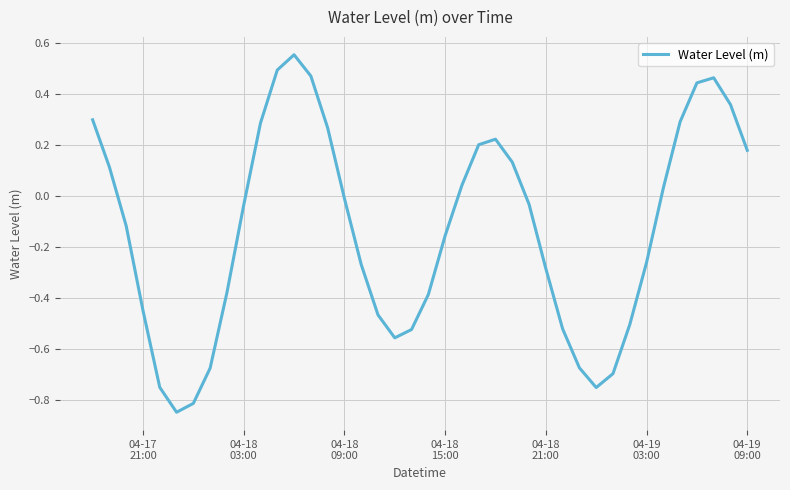

How many interior local valleys (lower than both neighbors) does the data have?

3